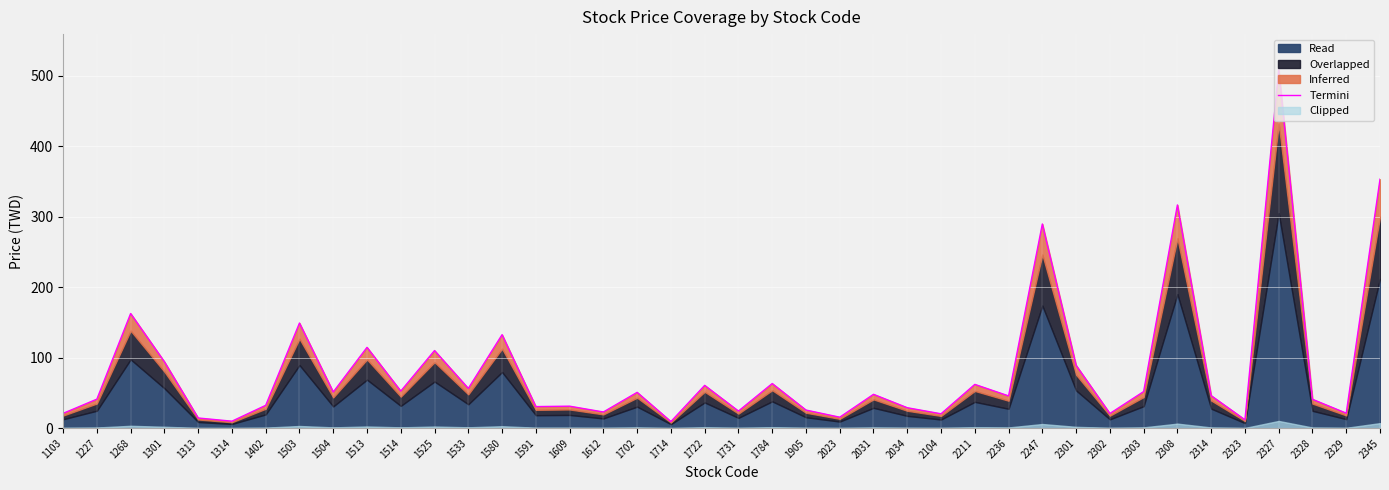

Which has a higher value, 1504 or 1533?

1533